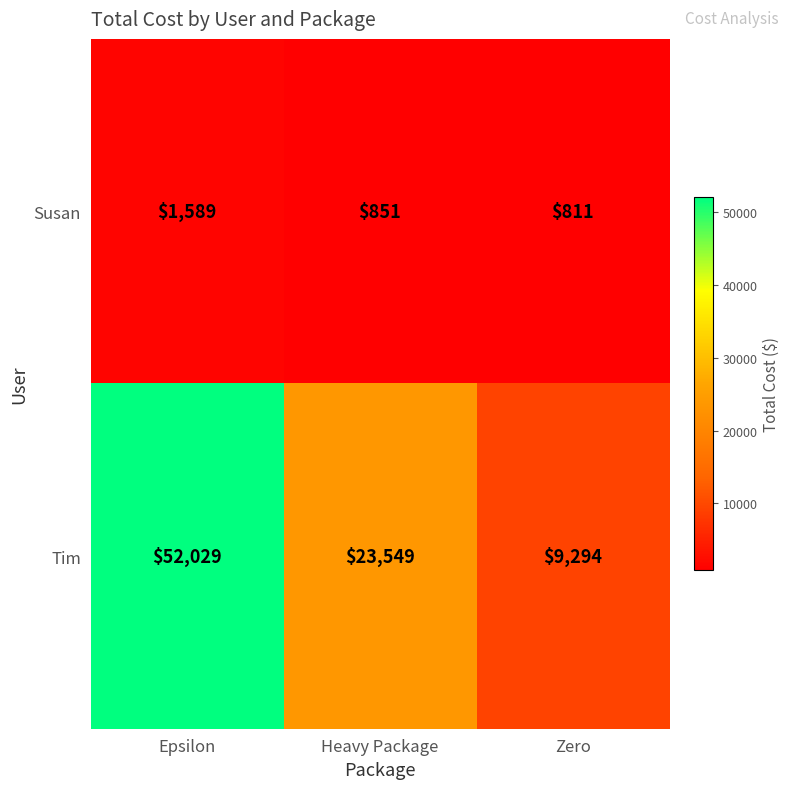

What is the total value across all series at Heavy Package?

24400